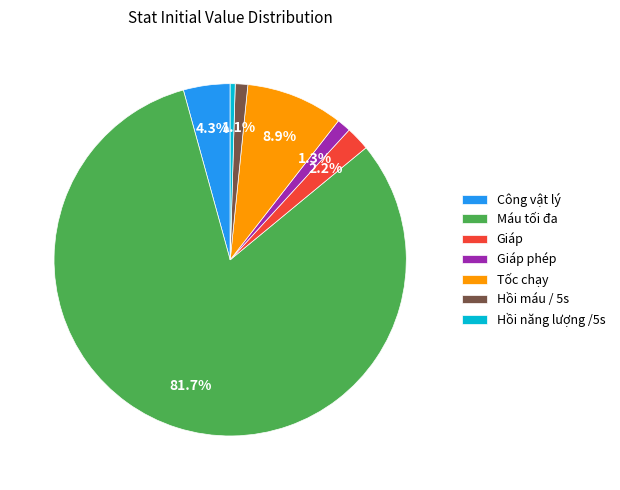

Is there a majority slice in this chart?

Yes